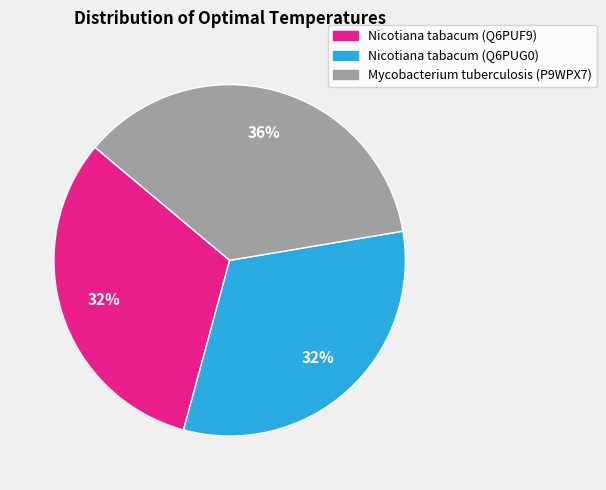

Is the sum of Nicotiana tabacum (Q6PUG0) and Nicotiana tabacum (Q6PUF9) greater than half?

Yes